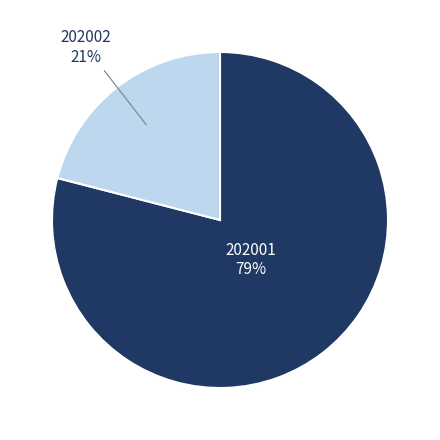

Does any single category account for the majority?

Yes